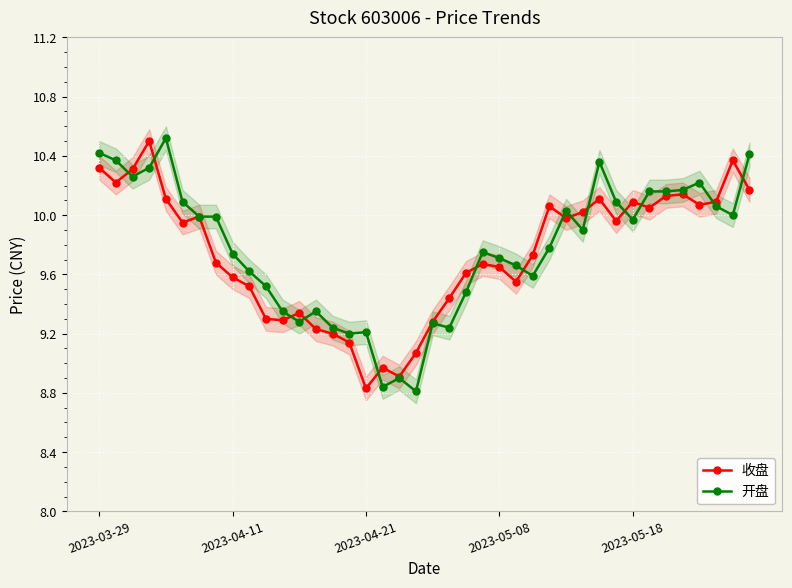

Which series has the largest total across all categories?

开盘